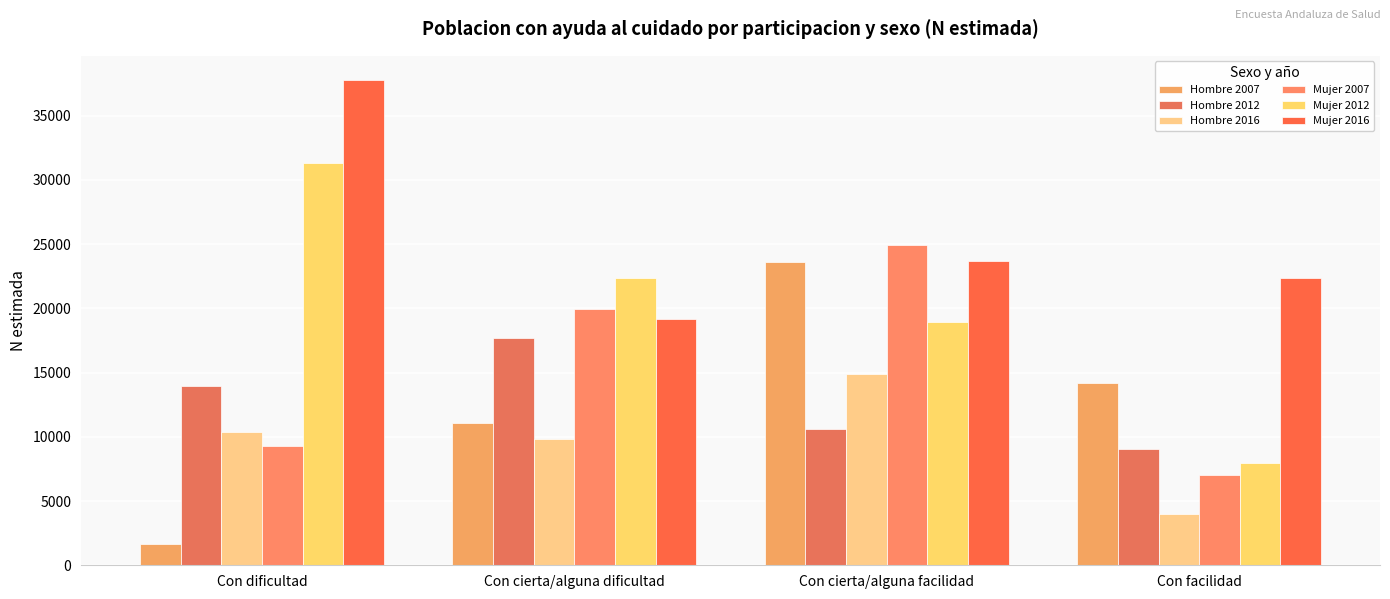

True or false: Mujer 2016 has a value of 22377 at Con facilidad.

True